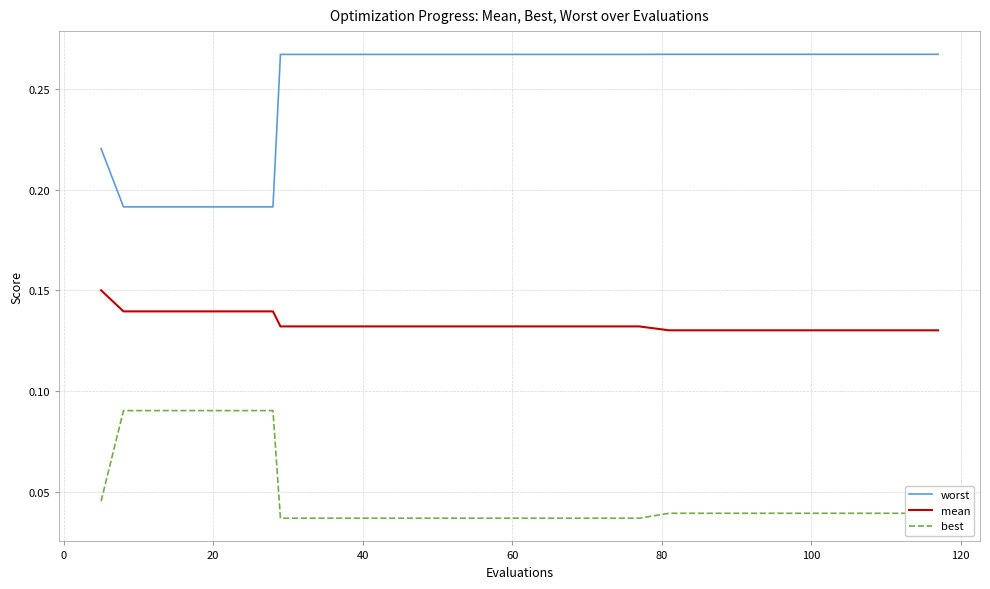

Rank the series by their maximum value, from highest to lowest.

worst, mean, best